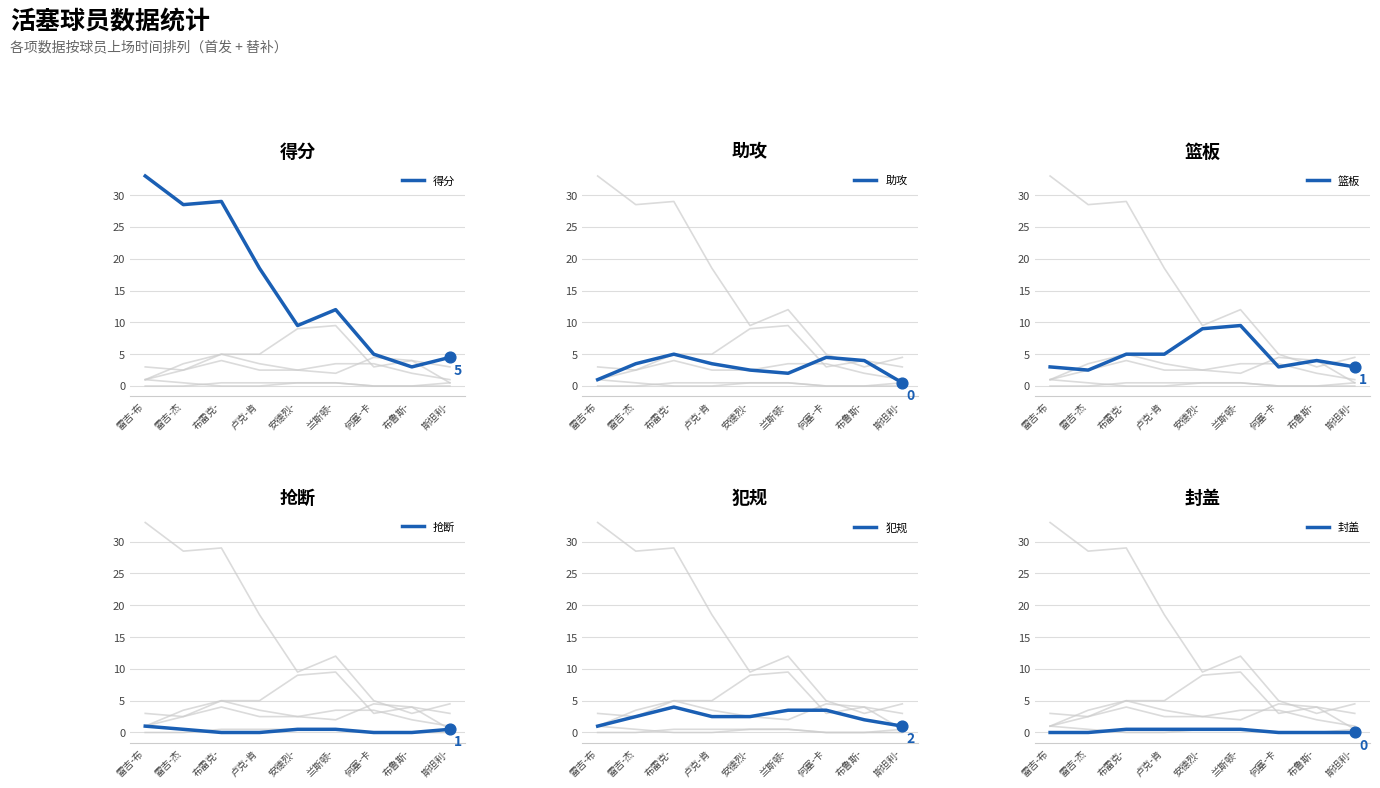

Which series contains the lowest Y value?

抢断